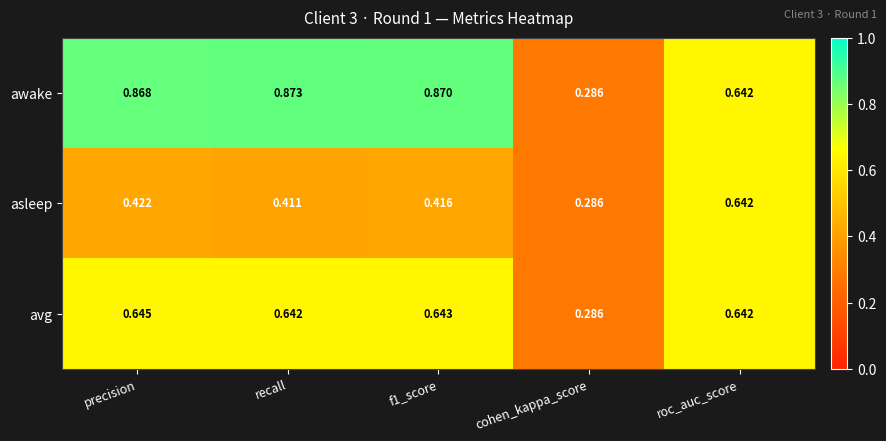

Rank the series by their maximum value, from highest to lowest.

awake, avg, asleep